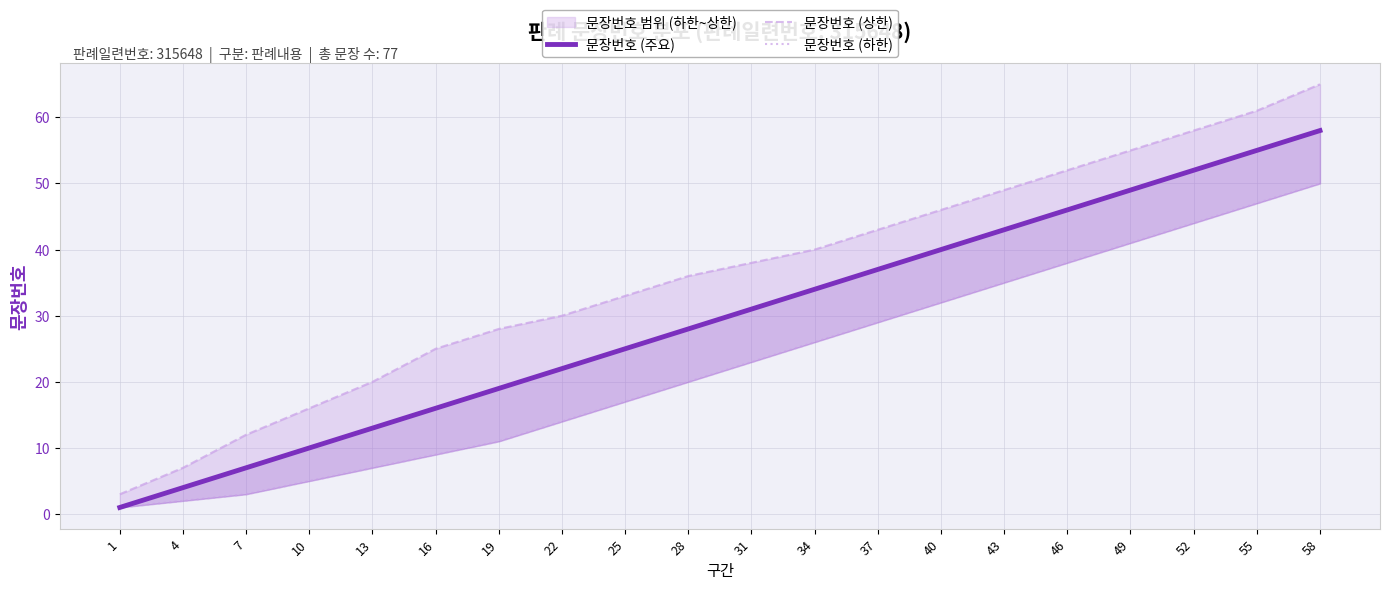

True or false: 문장번호 (하한) and 문장번호 (상한) intersect in this chart.

False